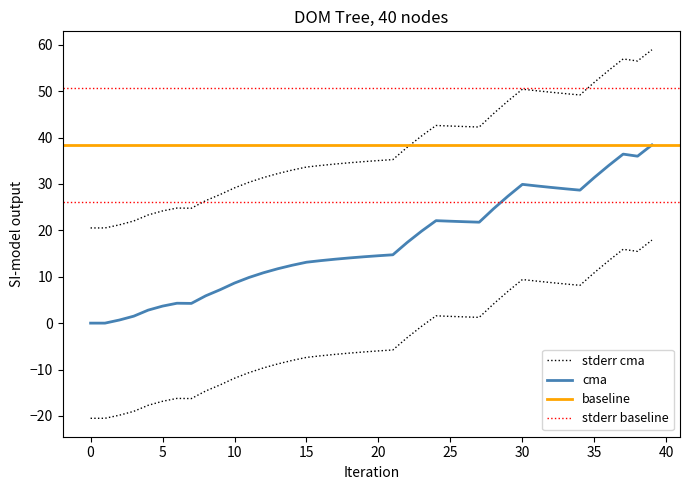

Does the chart display data point markers on the line(s)?

No